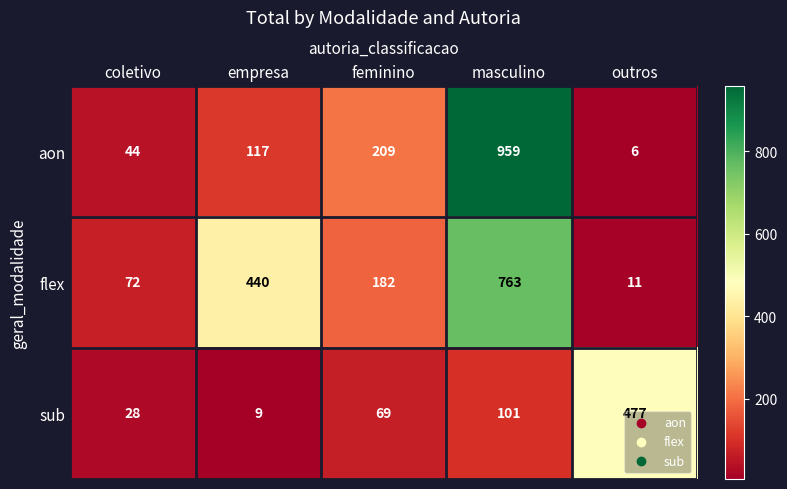

What is the greatest value displayed?

959